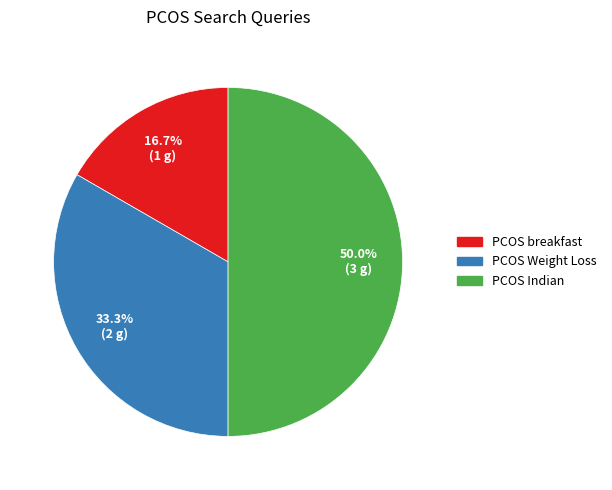

What is the ratio of the value at PCOS breakfast to the value at PCOS Indian?

0.3